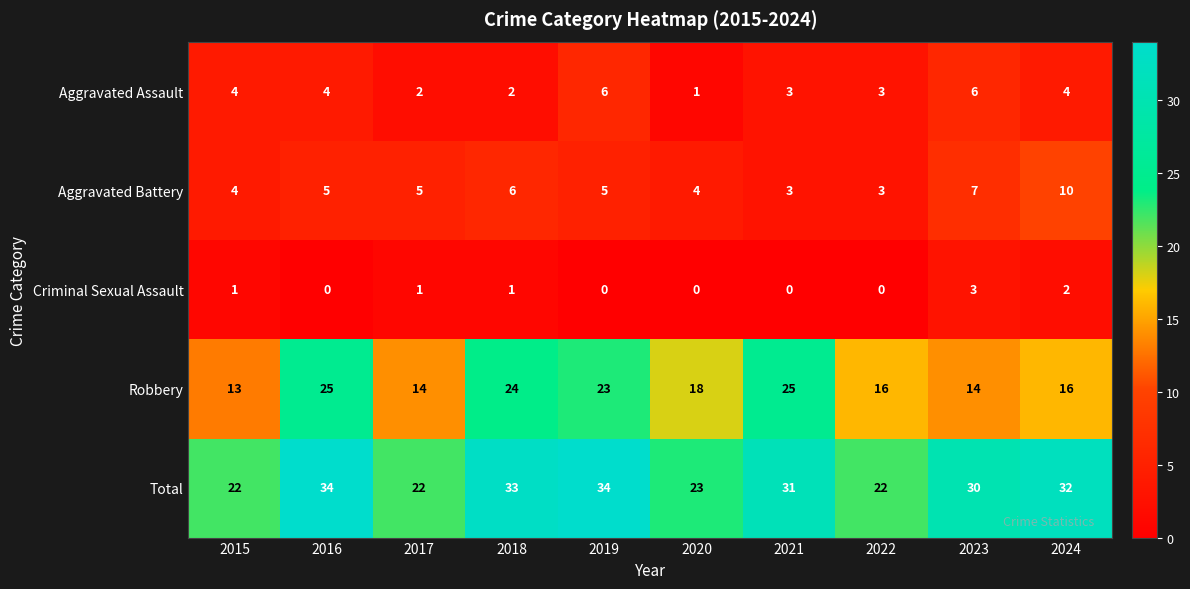

What is the difference between the maximum and minimum values in the Criminal Sexual Assault series?

3